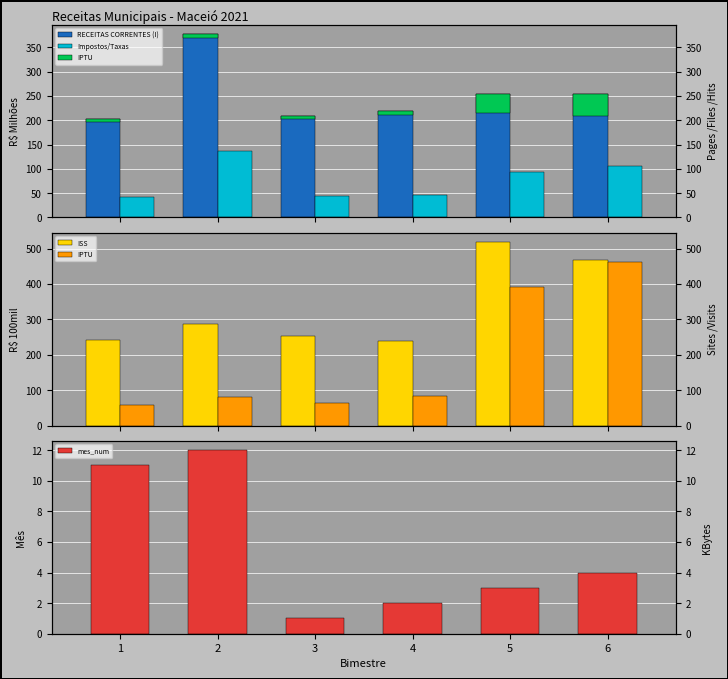

How many series are shown in this chart?

5